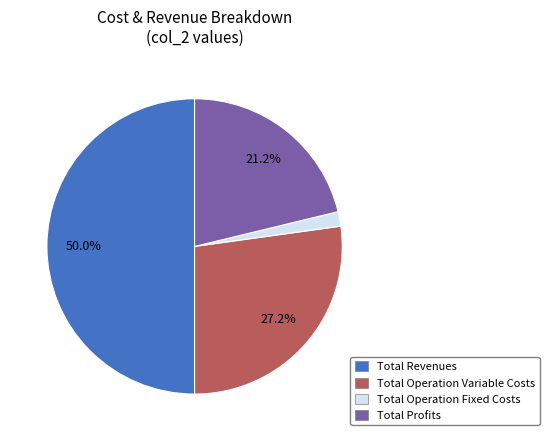

Is the sum of Total Profits and Total Operation Fixed Costs greater than half?

No